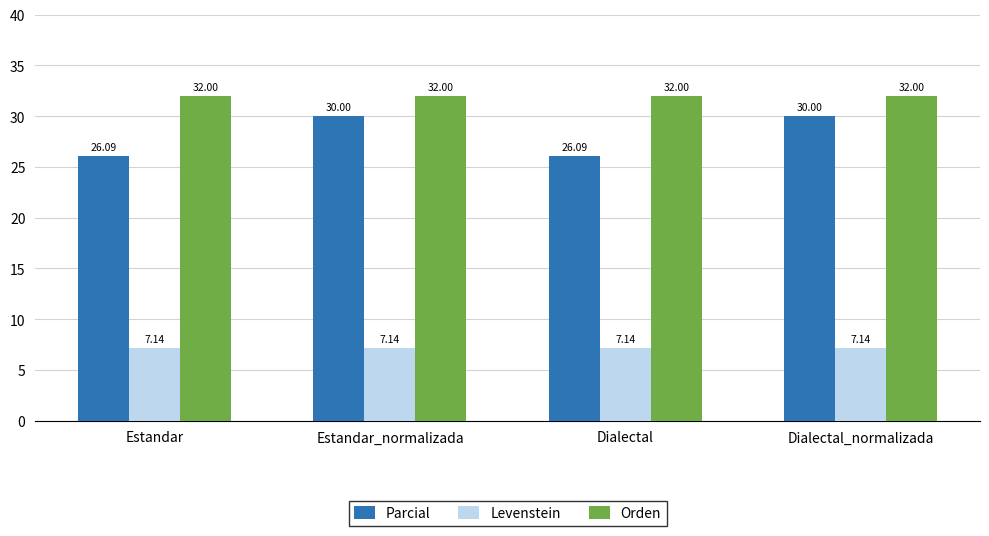

What is the difference between the second highest and second lowest values in the Parcial series?

3.9